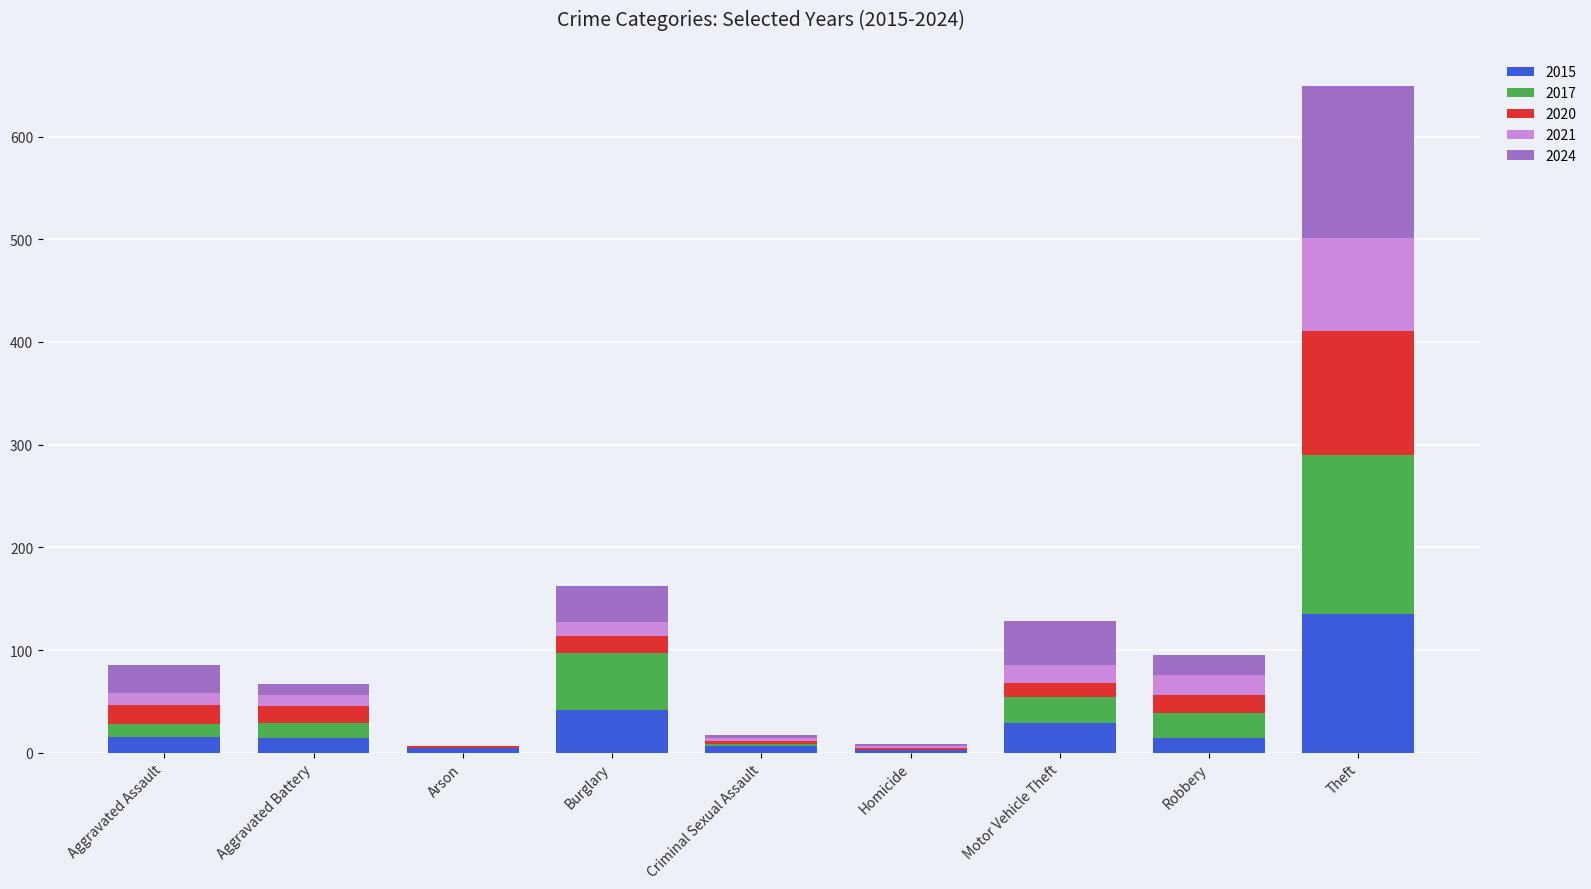

What is the highest value of the 2015 series?

135